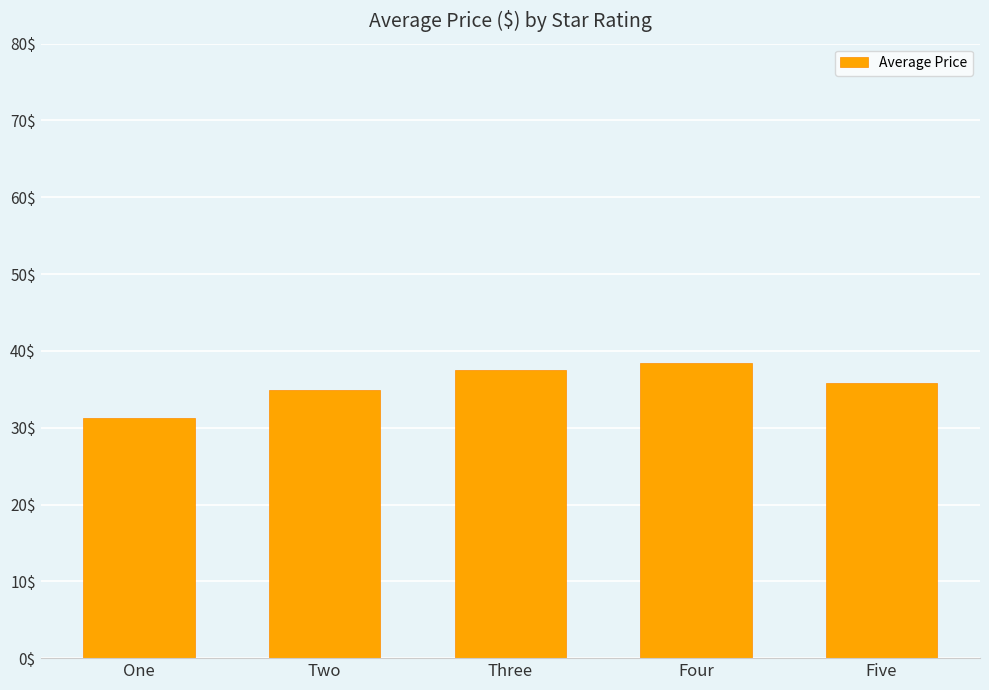

What is the difference between the values at Three and Four?

0.9